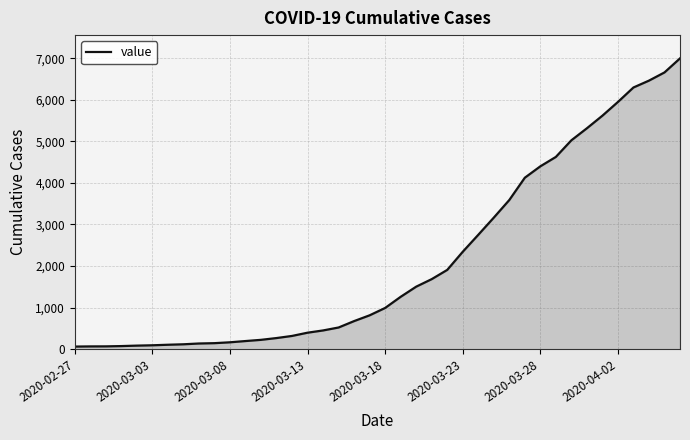

What is the maximum value shown in the chart?

6995